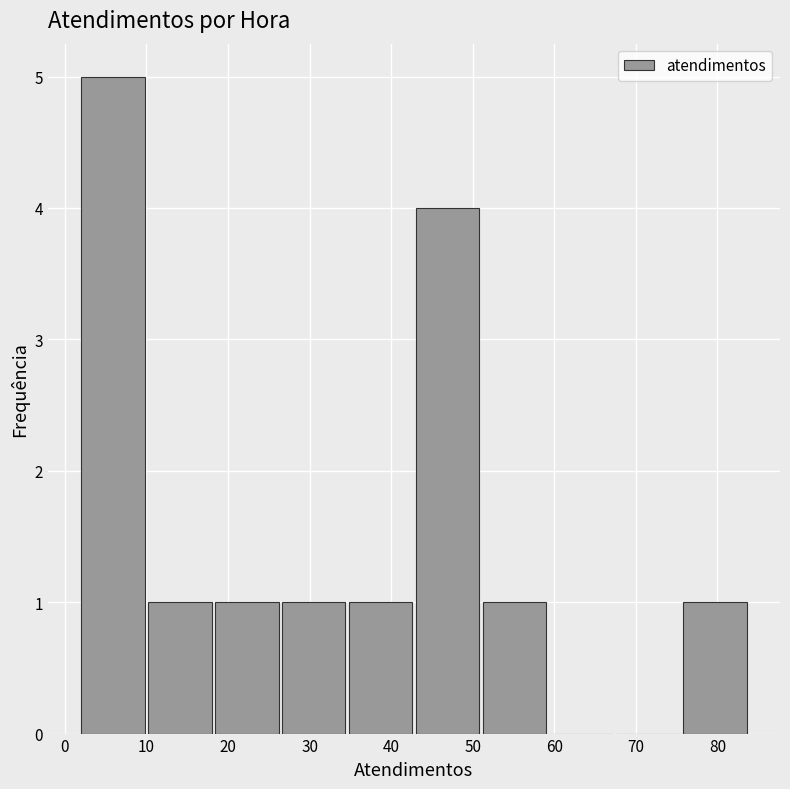

Reading left to right, list every bar in this chart as the range it spans on the x-axis followed by its height. Neither the bar edges nor the heights are printed on the chart, so give them approximately, as read against the axes.

2.0 to 10.2: 5
10.2 to 18.4: 1
18.4 to 26.6: 1
26.6 to 34.8: 1
34.8 to 43.0: 1
43.0 to 51.2: 4
51.2 to 59.4: 1
59.4 to 67.6: 0
67.6 to 75.8: 0
75.8 to 84.0: 1